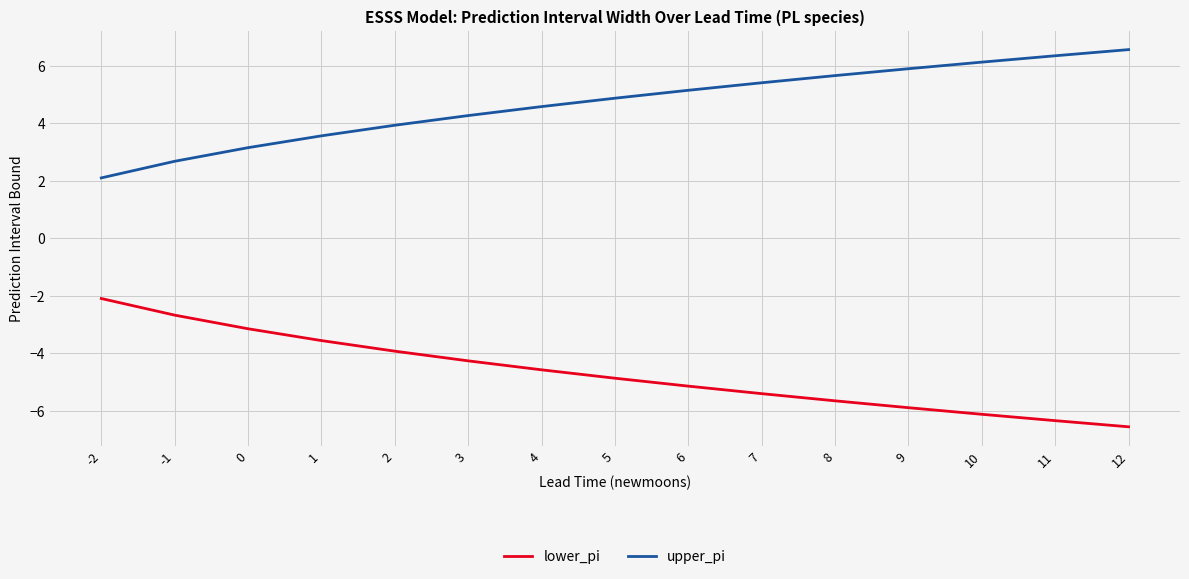

Where does the lower_pi series first go above -4?

-2